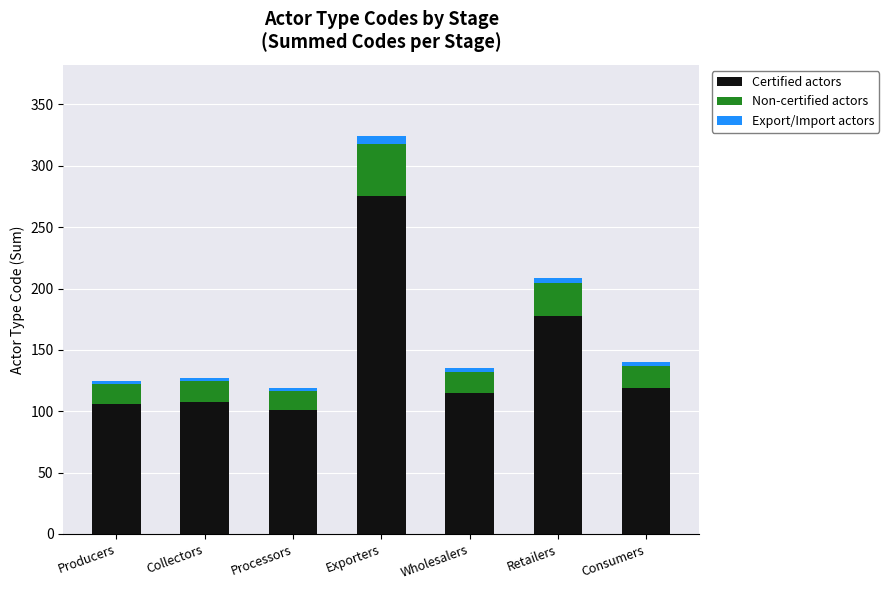

The Certified actors series shows 57.3 at Producers. True or false?

False